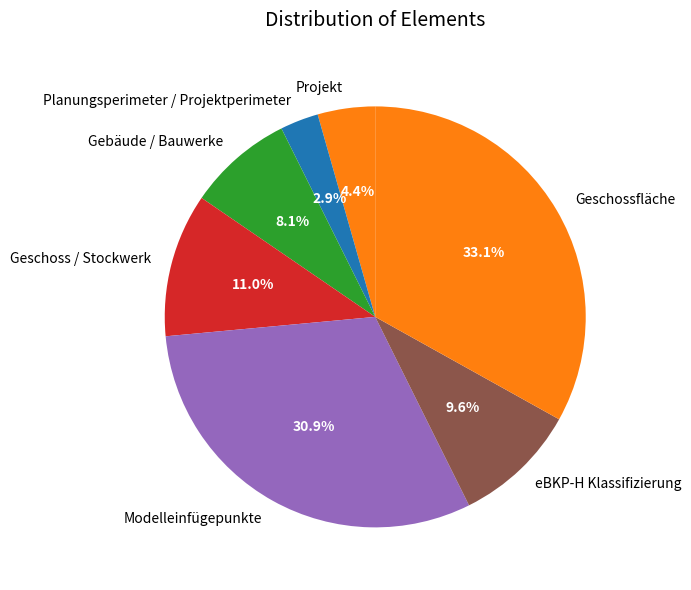

To the nearest percent, what percentage of the pie is Modelleinfügepunkte?

31%